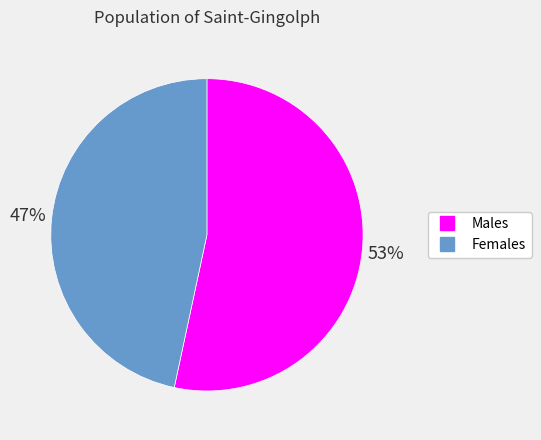

To the nearest percent, what is the average slice percentage?

50%